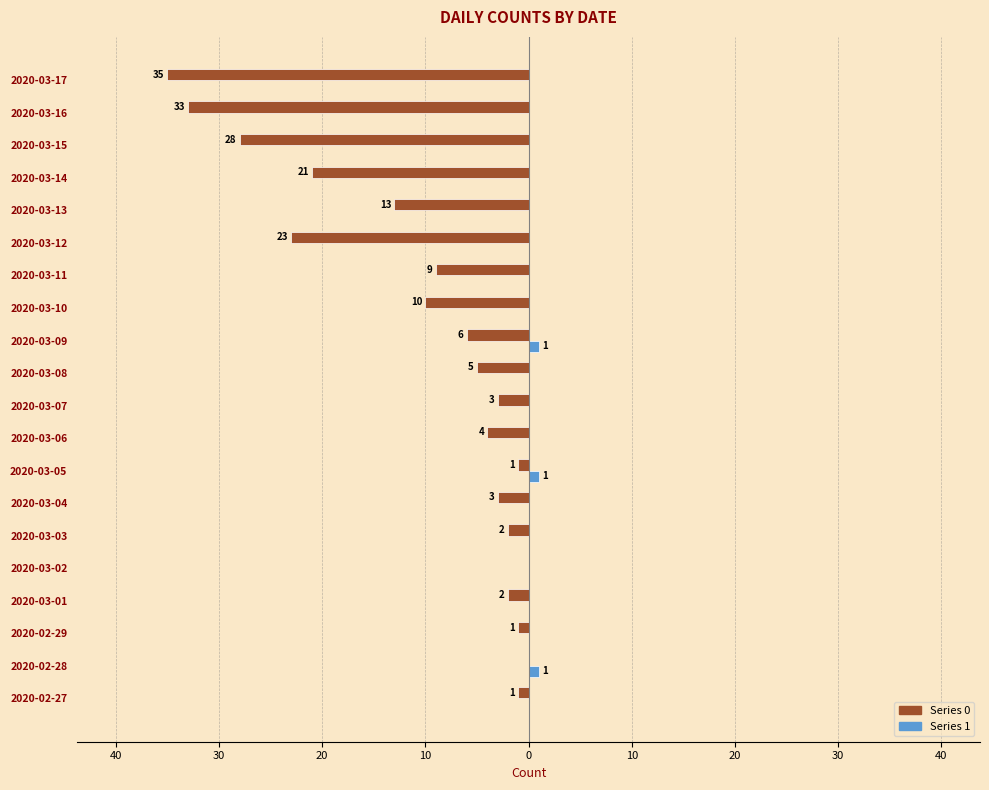

What are all the series names shown in the legend?

Series 0, Series 1